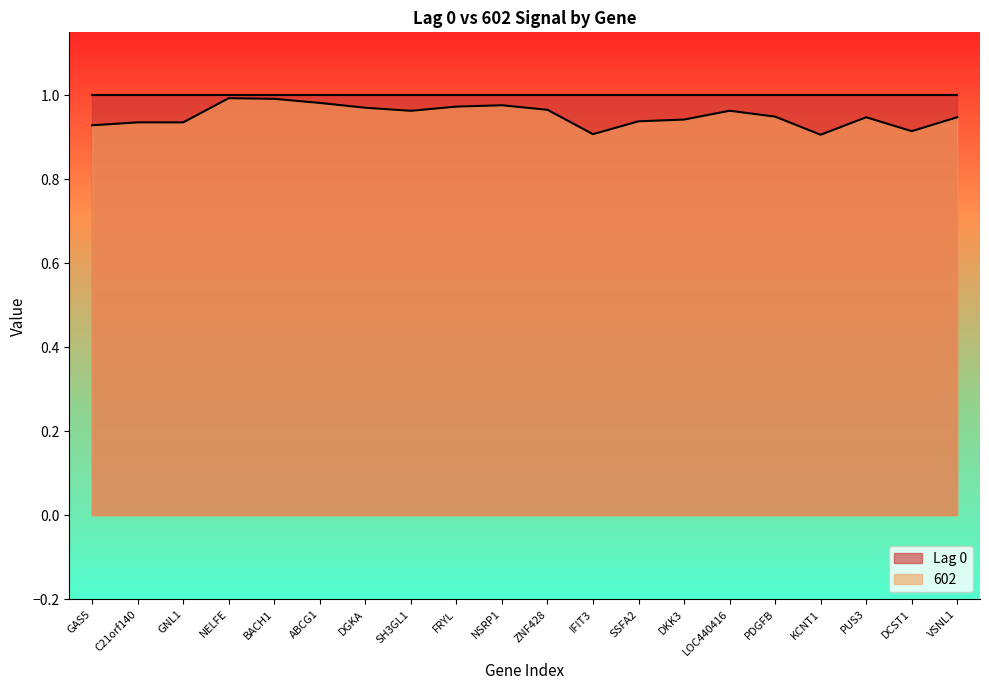

What is the value of the 7th point from the left?

1.0